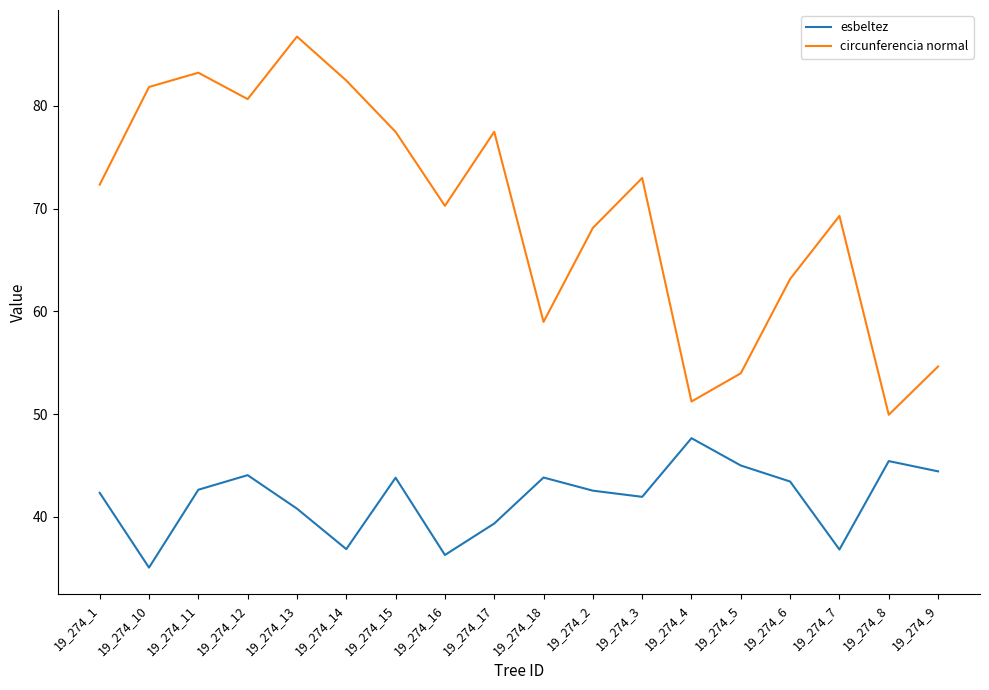

Which series has the widest spread of values?

circunferencia normal